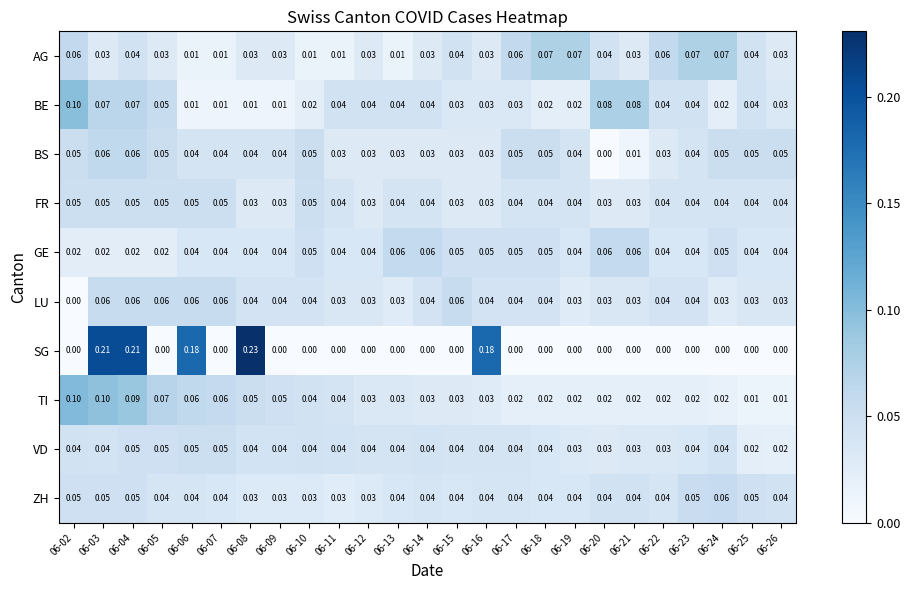

Which series changed the most between 06-10 and 06-17?

AG